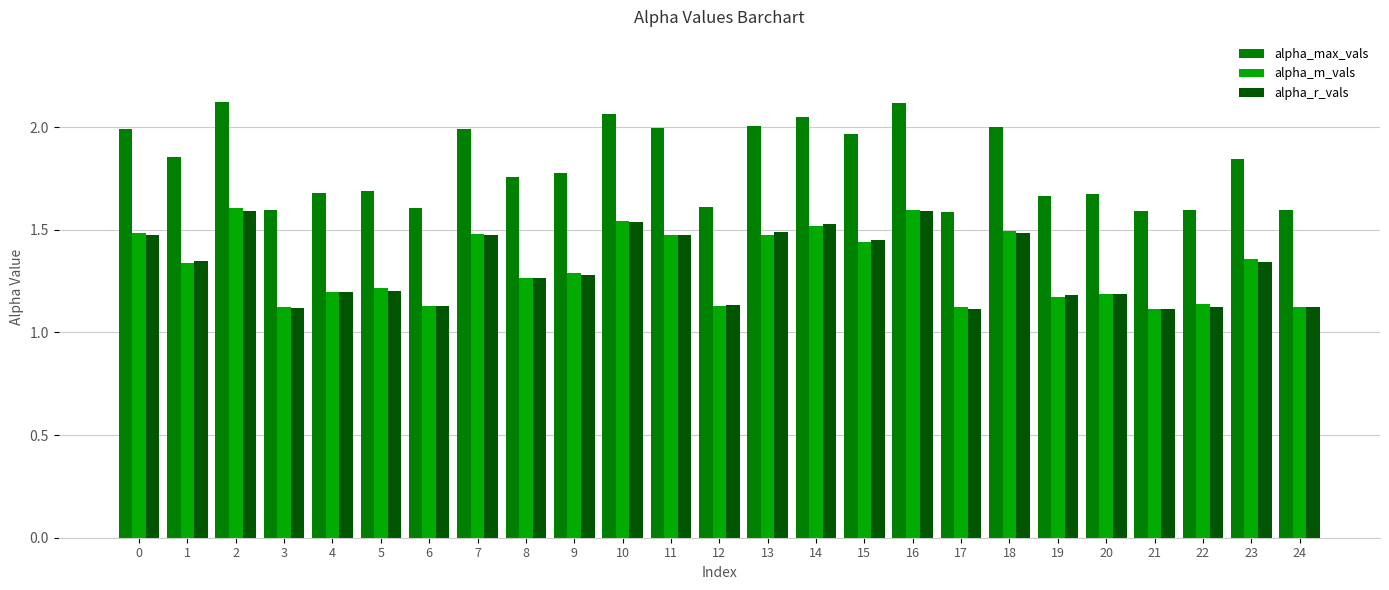

What is the highest value of the alpha_r_vals series?

1.6